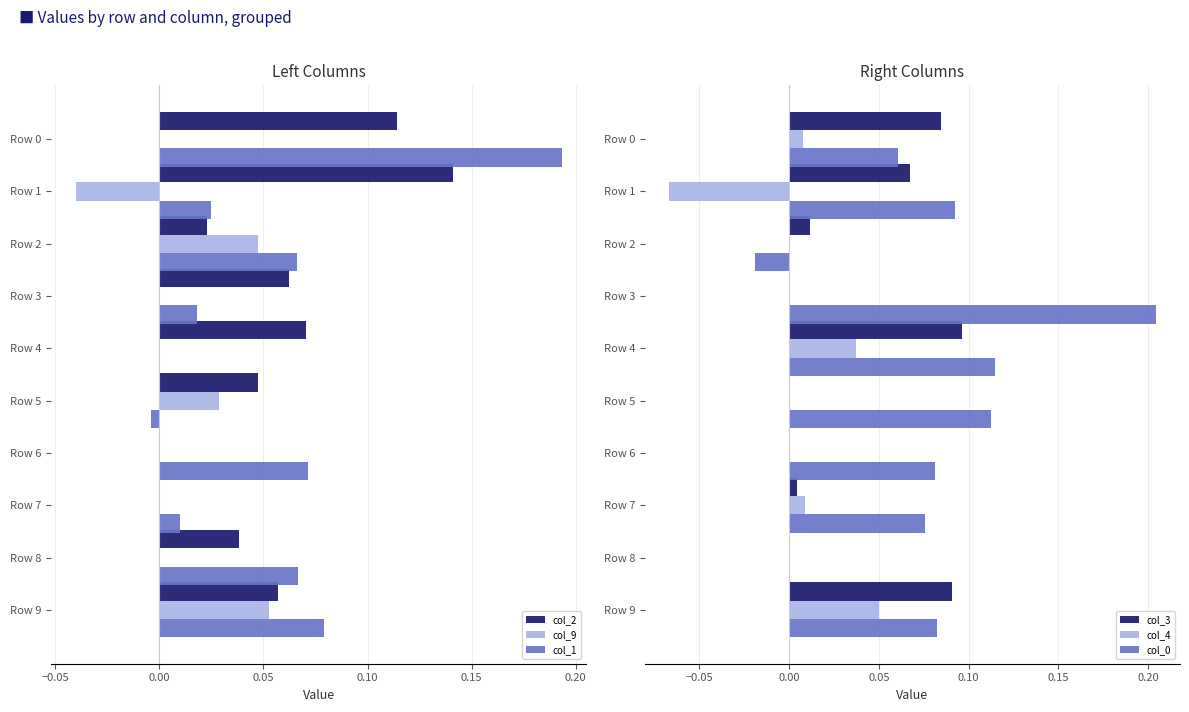

Is it true that col_2 equals 0.0 at Row 7?

True